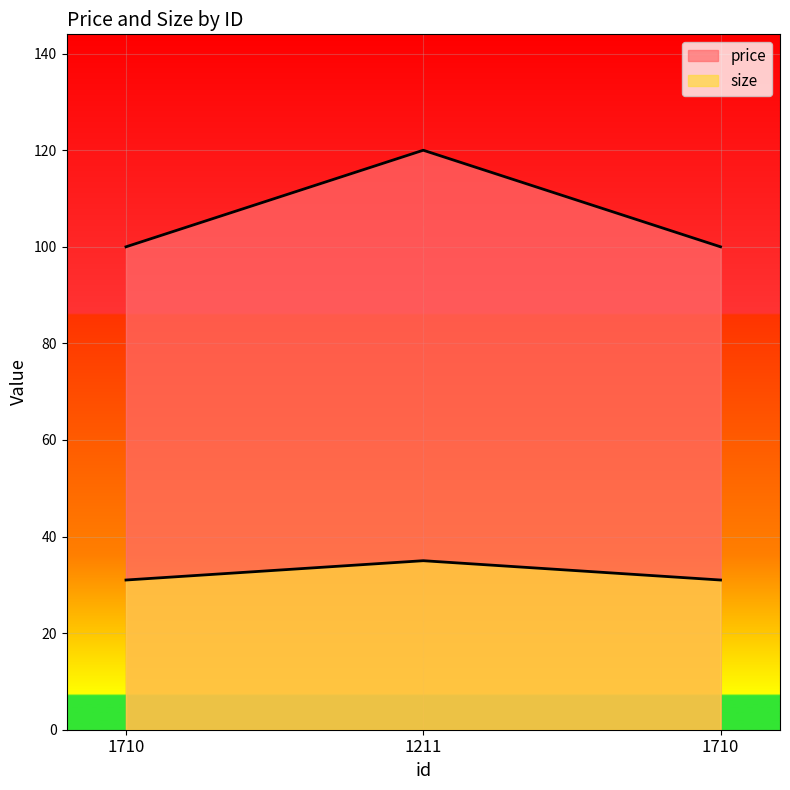

The value of size at 1710 is 31. True or false?

True